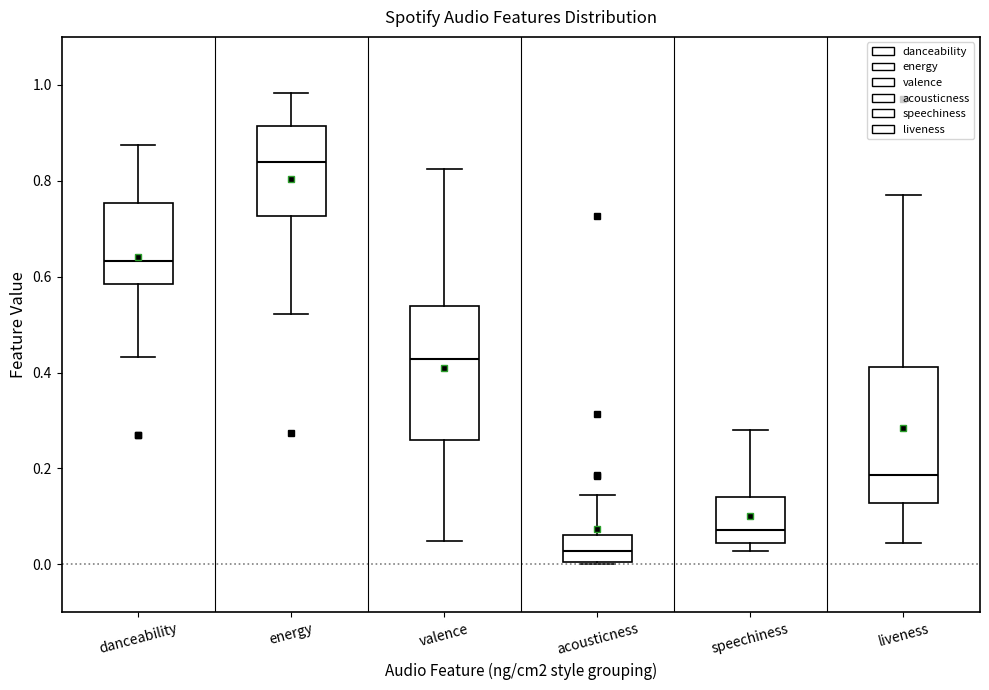

Which box's median line is the lowest?

acousticness